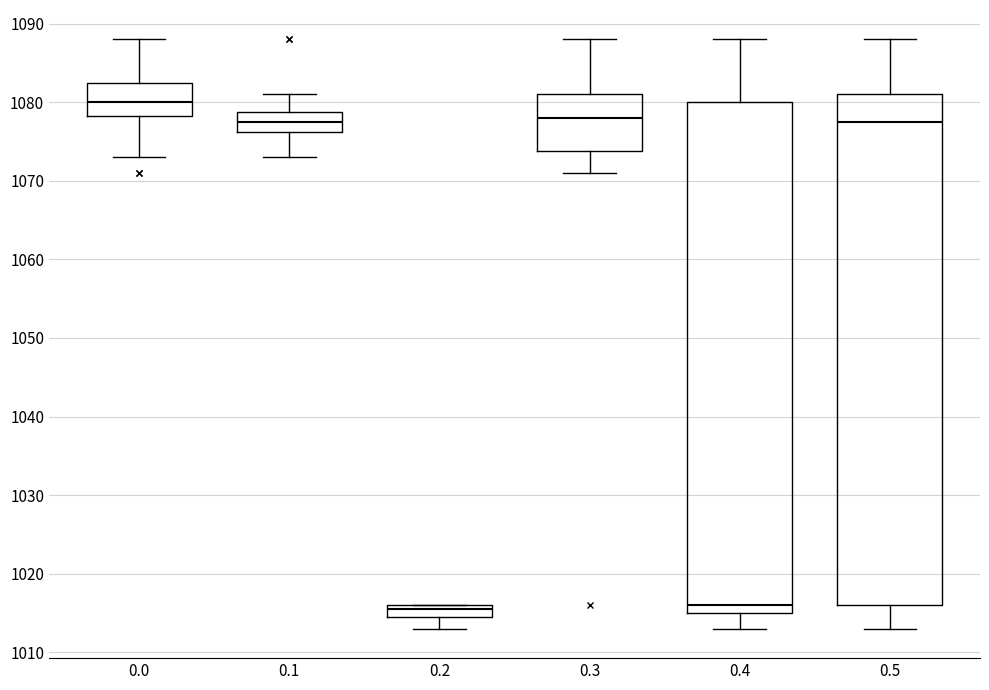

Reading left to right, read every box against the y-axis: the position of its median line, the range the box covers, and the ends of its whiskers. The values are not printed on the chart, so give them approximately, as read against the axis.

0.0: median 1080, box 1078 to 1083, whiskers 1073 to 1088
0.1: median 1078, box 1076 to 1079, whiskers 1073 to 1081
0.2: median 1016 (just below the box's upper edge), box 1015 to 1016, whiskers 1013 to 1016
0.3: median 1078, box 1074 to 1081, whiskers 1071 to 1088
0.4: median 1016, box 1015 to 1080, whiskers 1013 to 1088
0.5: median 1078, box 1016 to 1081, whiskers 1013 to 1088